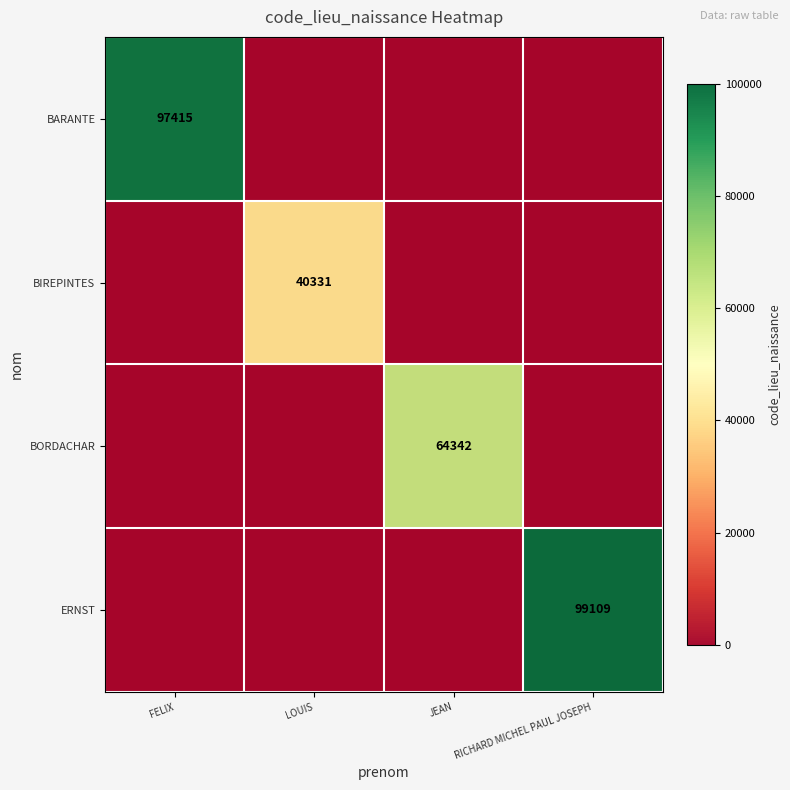

Which category has the highest value in the ERNST series?

RICHARD MICHEL PAUL JOSEPH